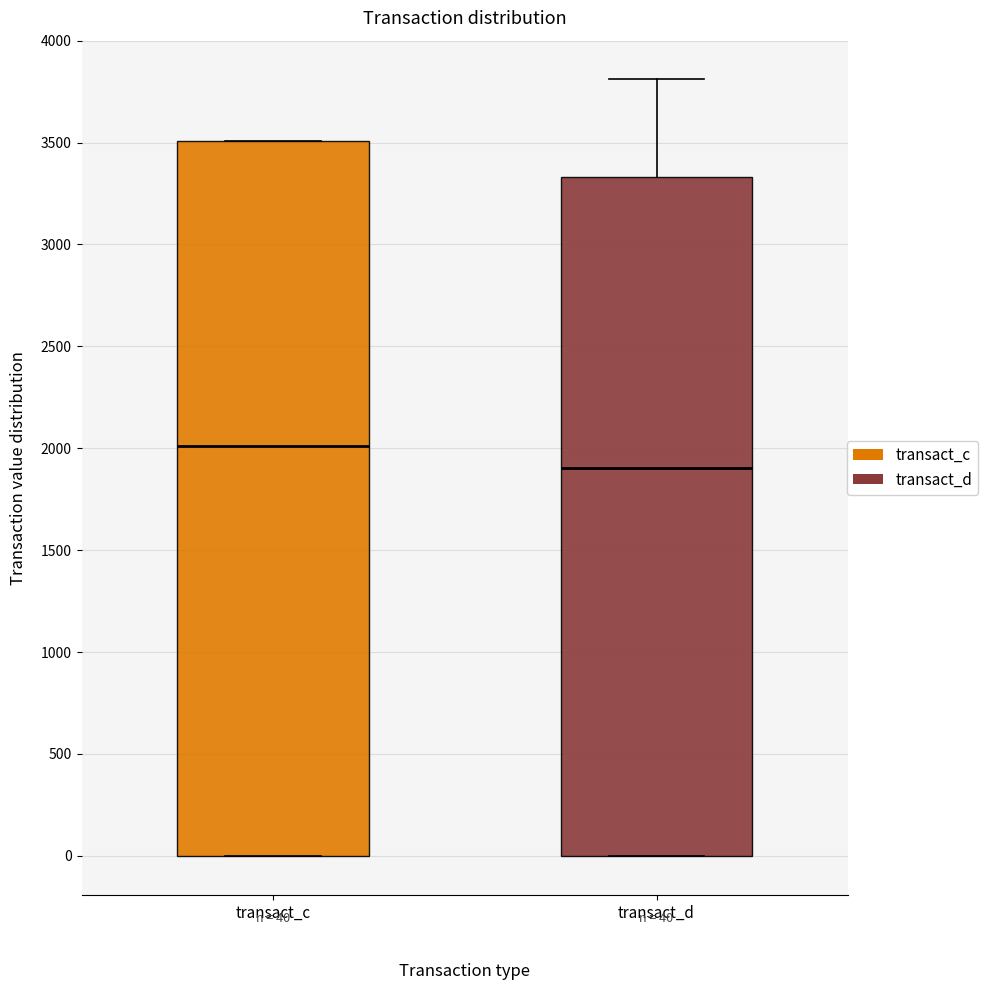

Which box has the highest median line?

transact_c